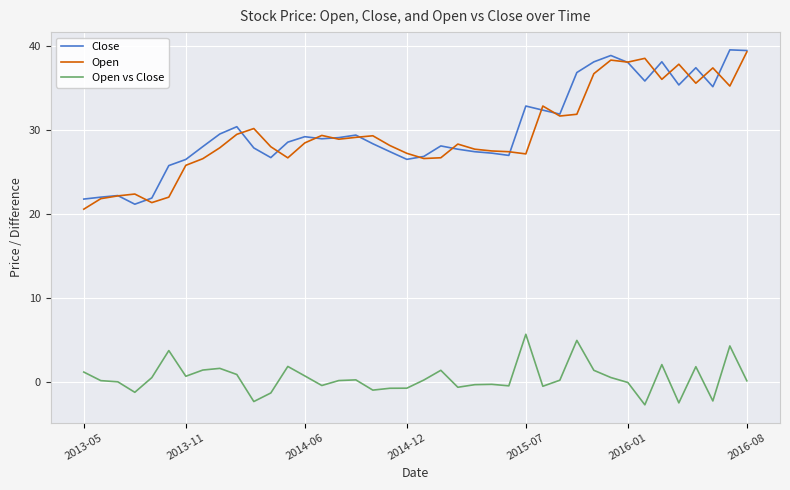

What is the smallest value displayed?

-2.7